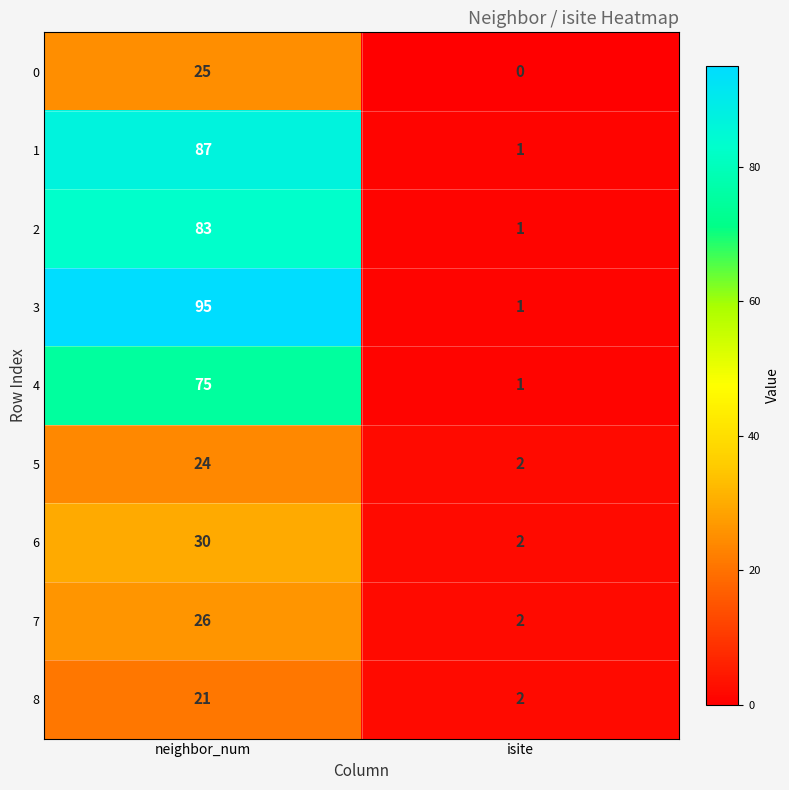

What is the difference between the 2 values at isite and neighbor_num?

82